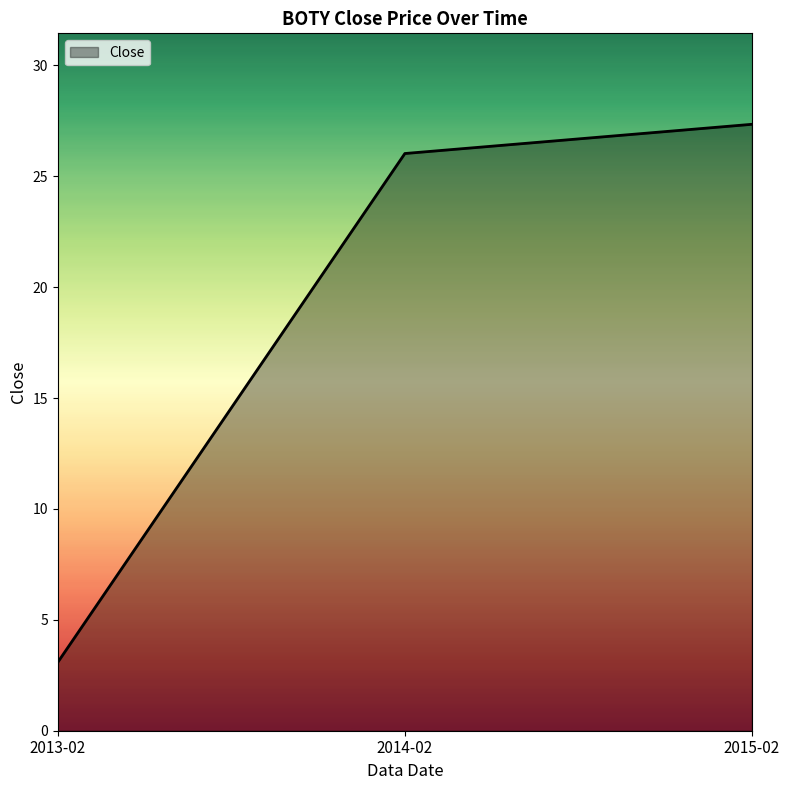

Reading left to right, extract all data points from this chart.

3.1	26.0	27.3